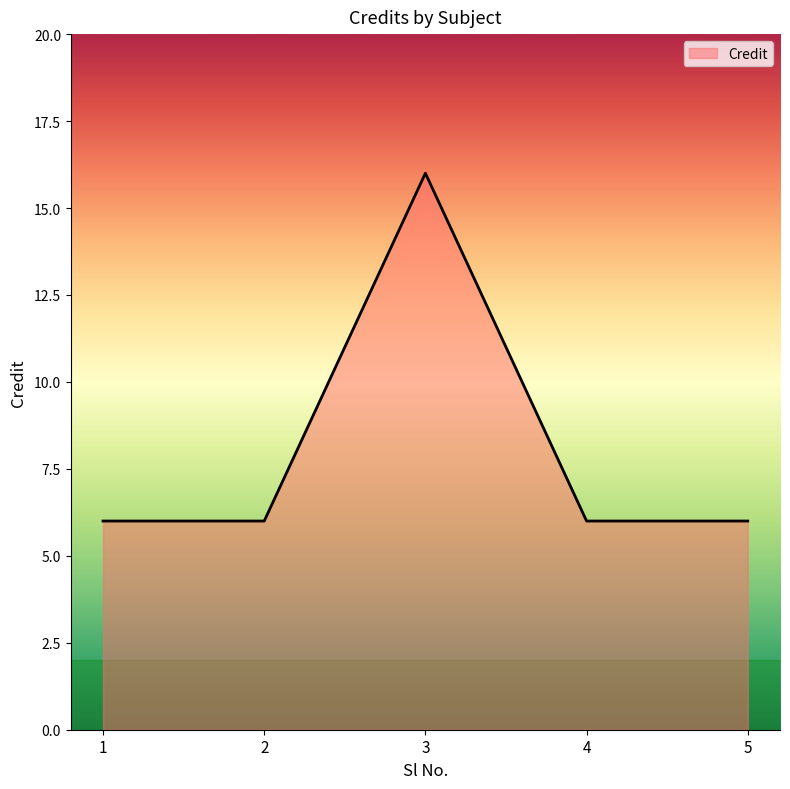

The value at 1 is 6. True or false?

True